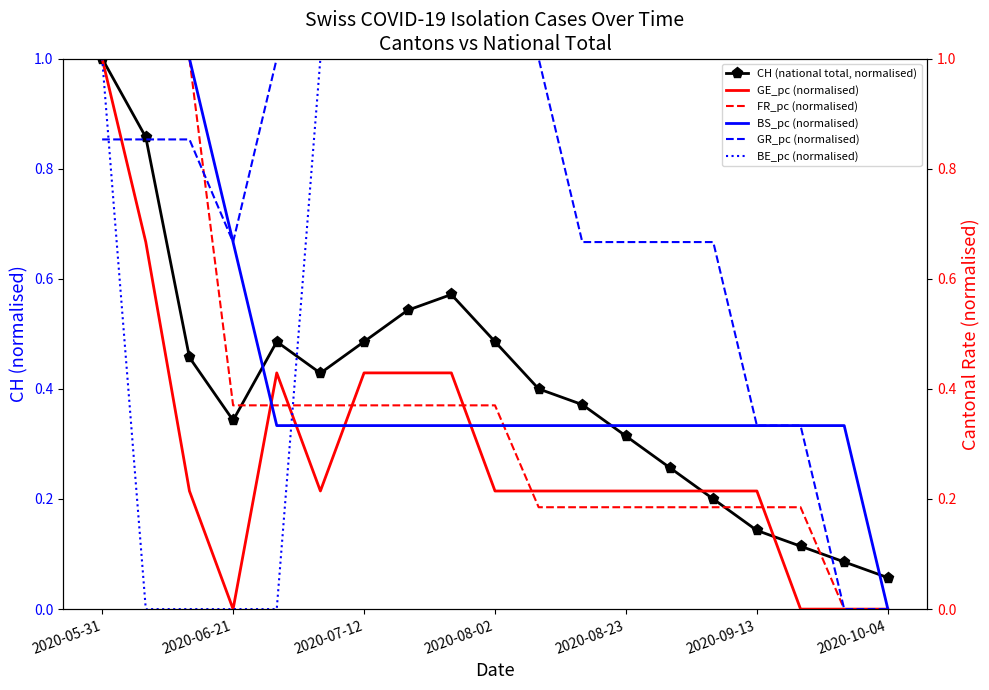

What are all the series names shown in the legend?

CH (national total, normalised), GE_pc (normalised), FR_pc (normalised), BS_pc (normalised), GR_pc (normalised), BE_pc (normalised)